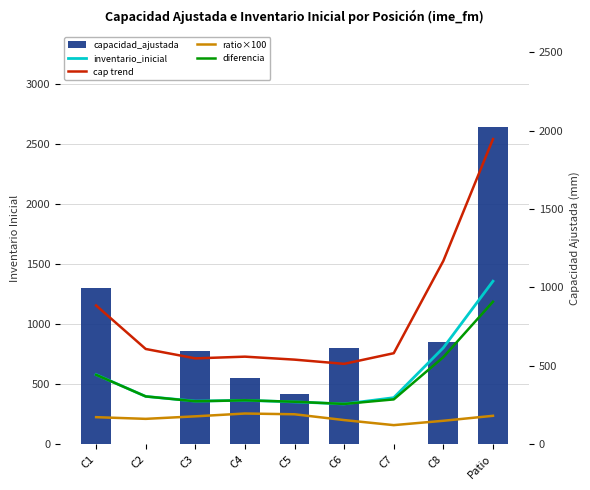

Does the chart contain any negative values?

No